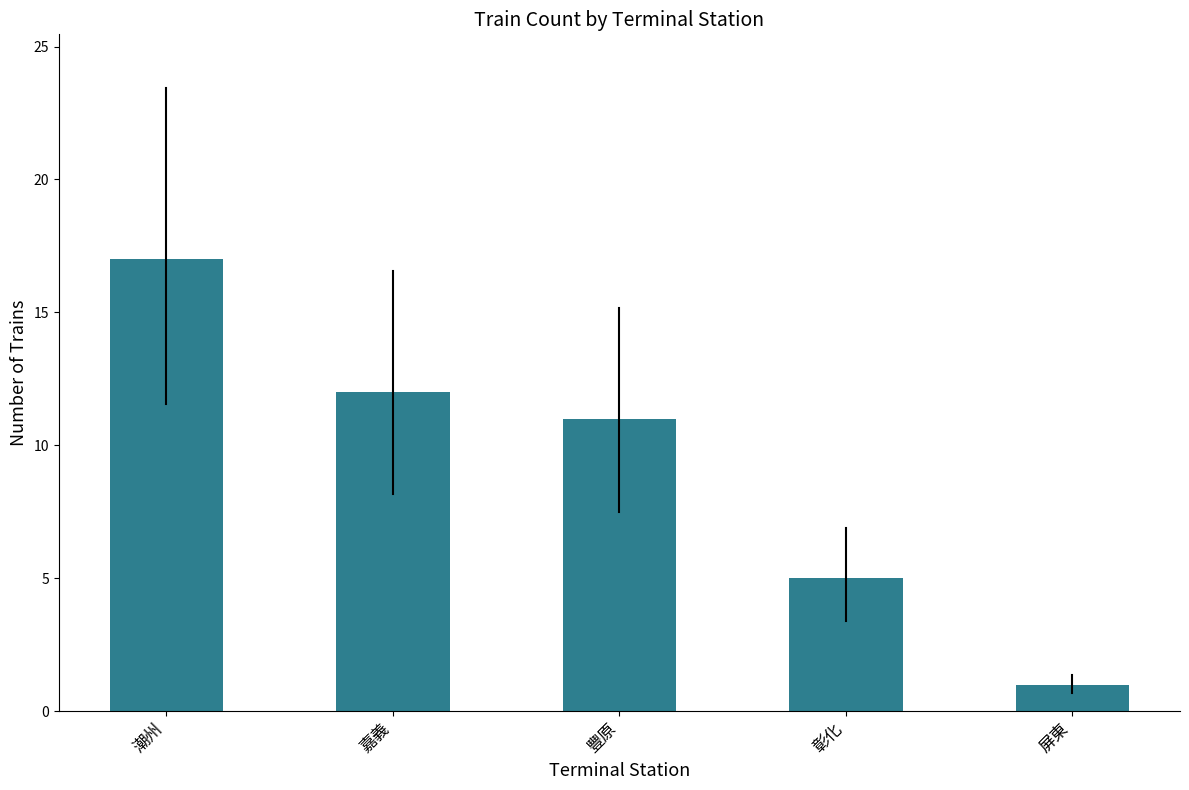

Rank the categories by value from highest to lowest.

潮州, 嘉義, 豐原, 彰化, 屏東